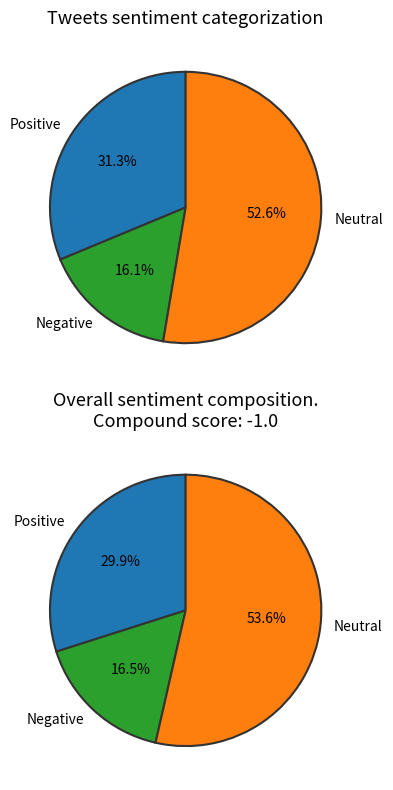

Combined, do 9 and 3 account for over 50%?

No